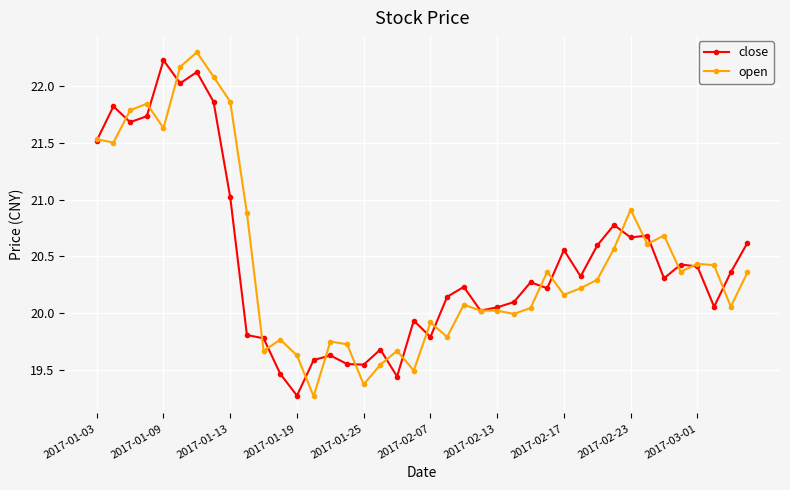

True or false: close has more than 0 points higher than both neighbors.

True